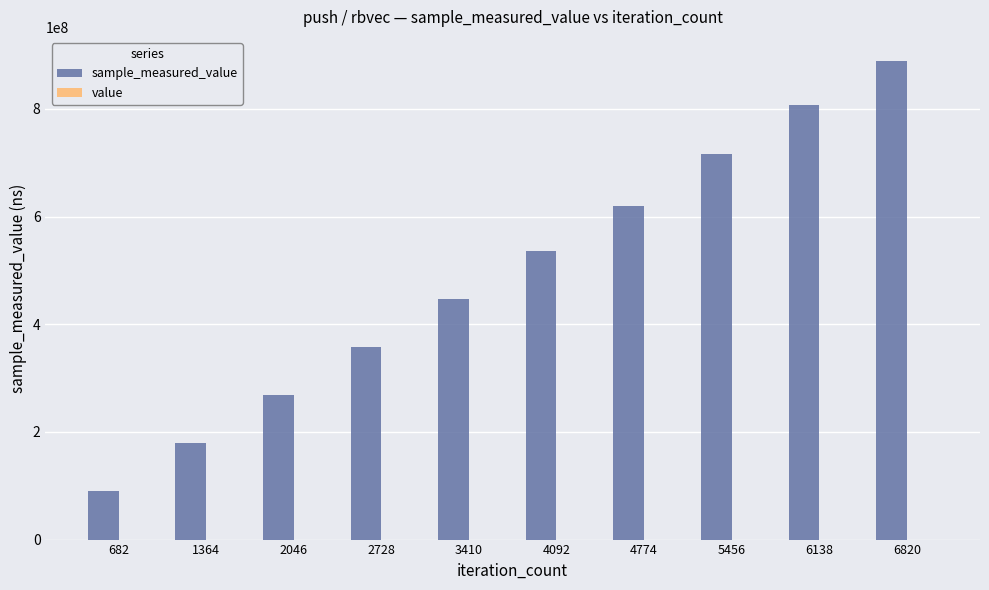

How many categories are shown in the chart?

10